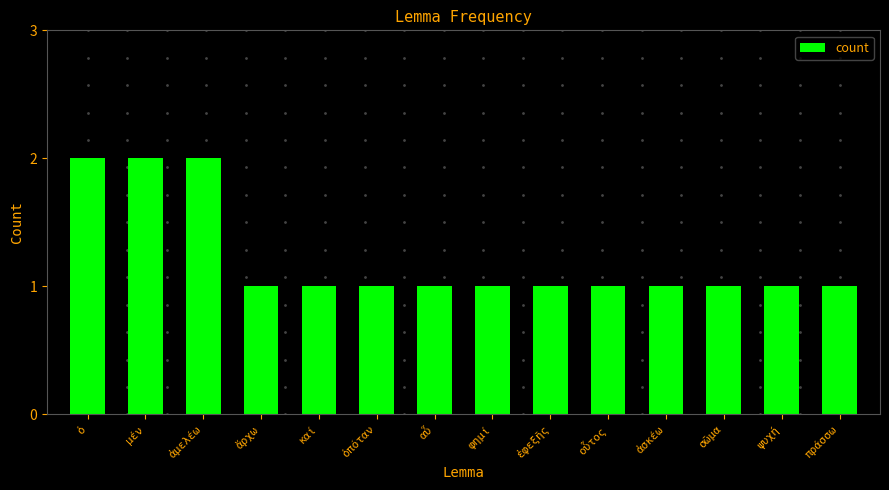

What is the ratio of the value at ὁπόταν to the value at φημί?

1.0